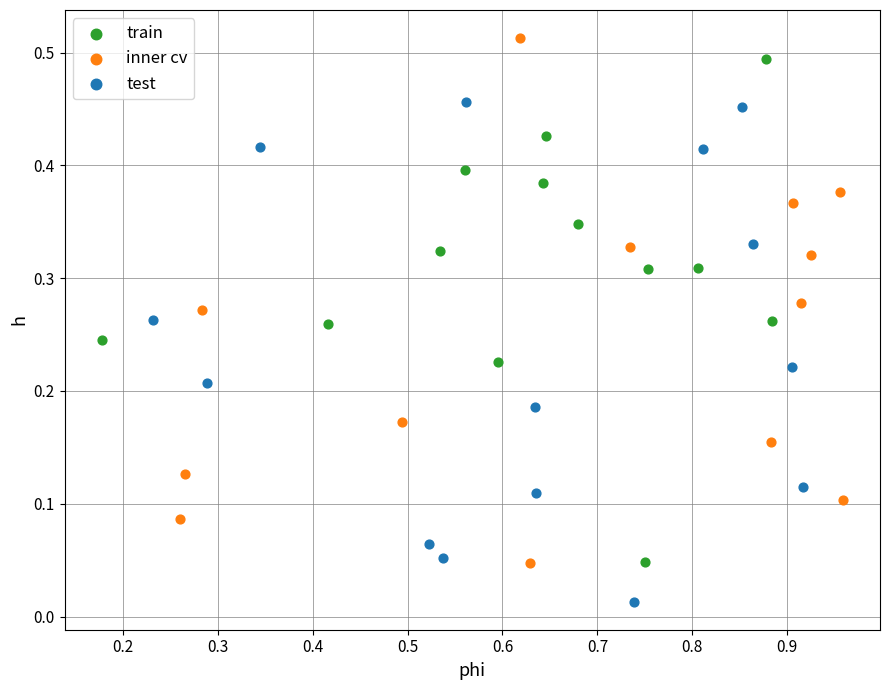

What are all the series names shown in the legend?

train, inner cv, test